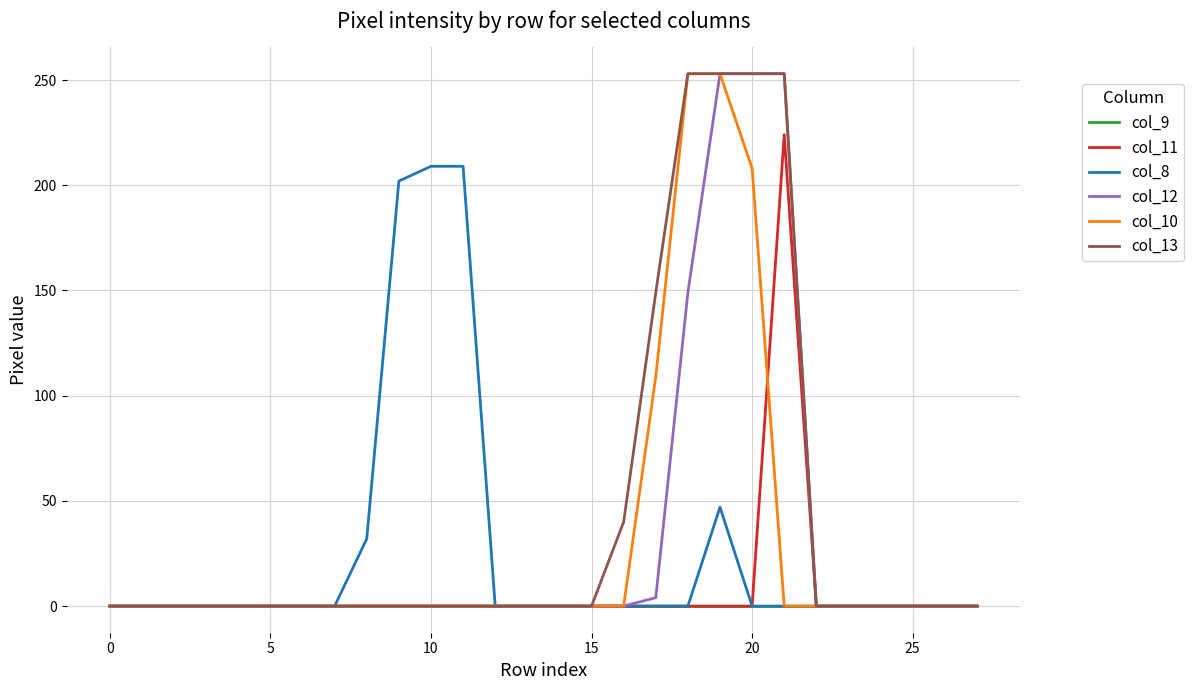

What is the highest value of the col_12 series?

253